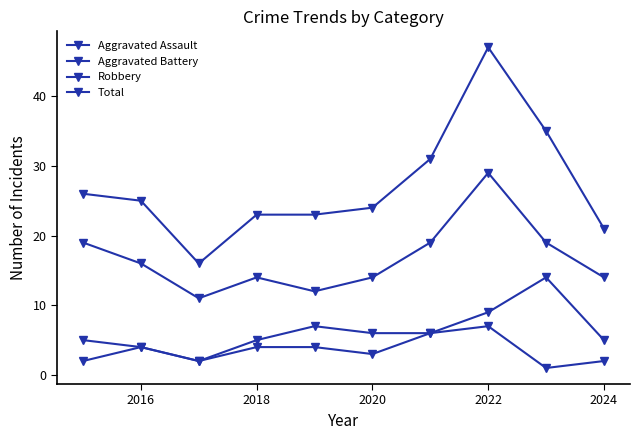

Does the chart have visible grid lines?

No